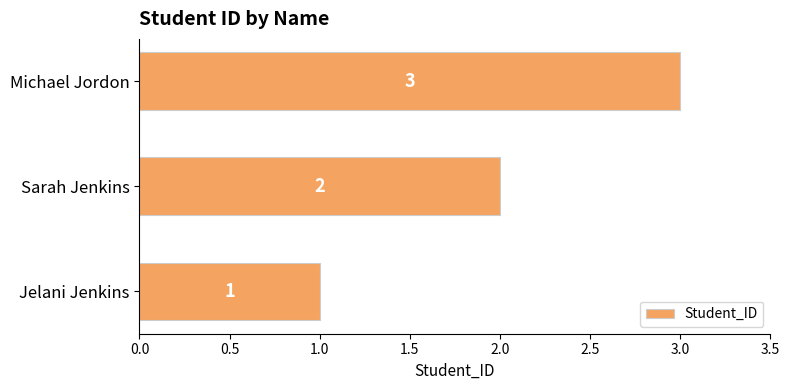

List the labels in order of value, smallest first.

Jelani Jenkins, Sarah Jenkins, Michael Jordon